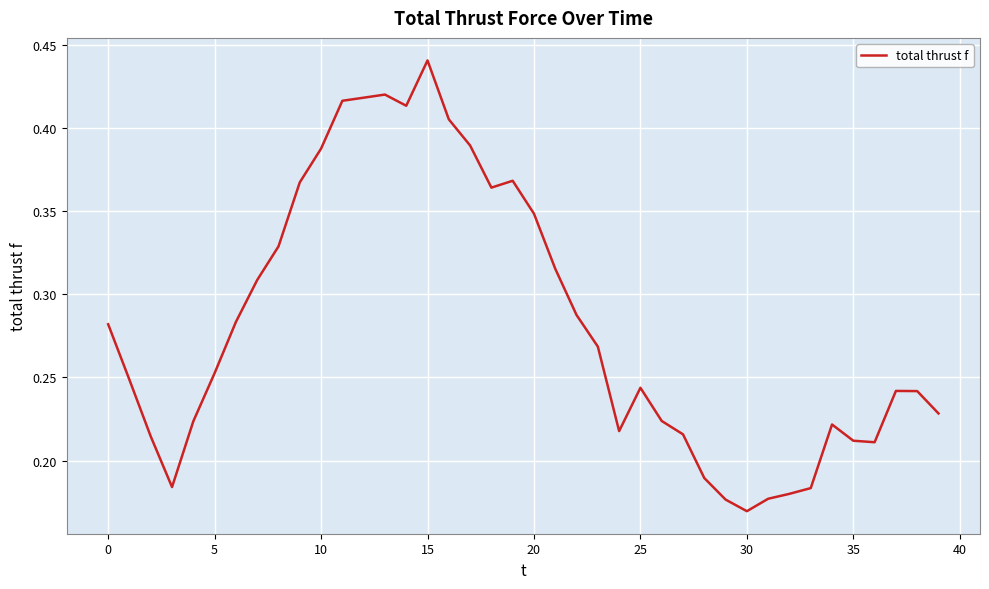

How many lines are shown in the chart?

1